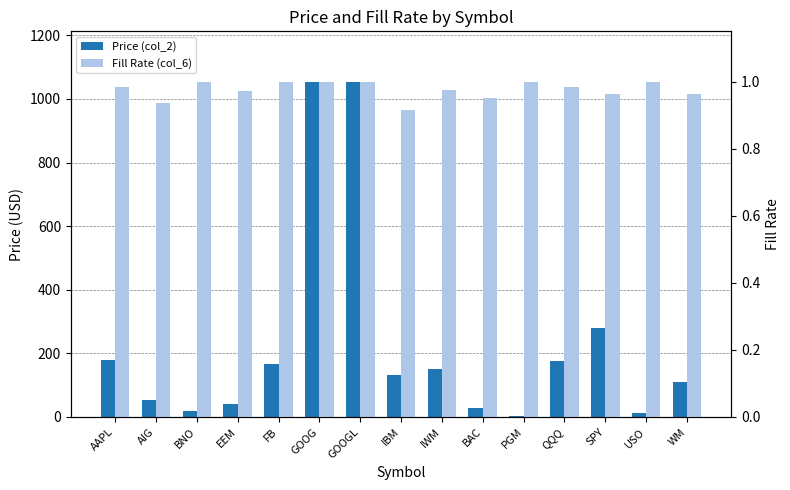

What is the label of the 12th bar from the left?

QQQ